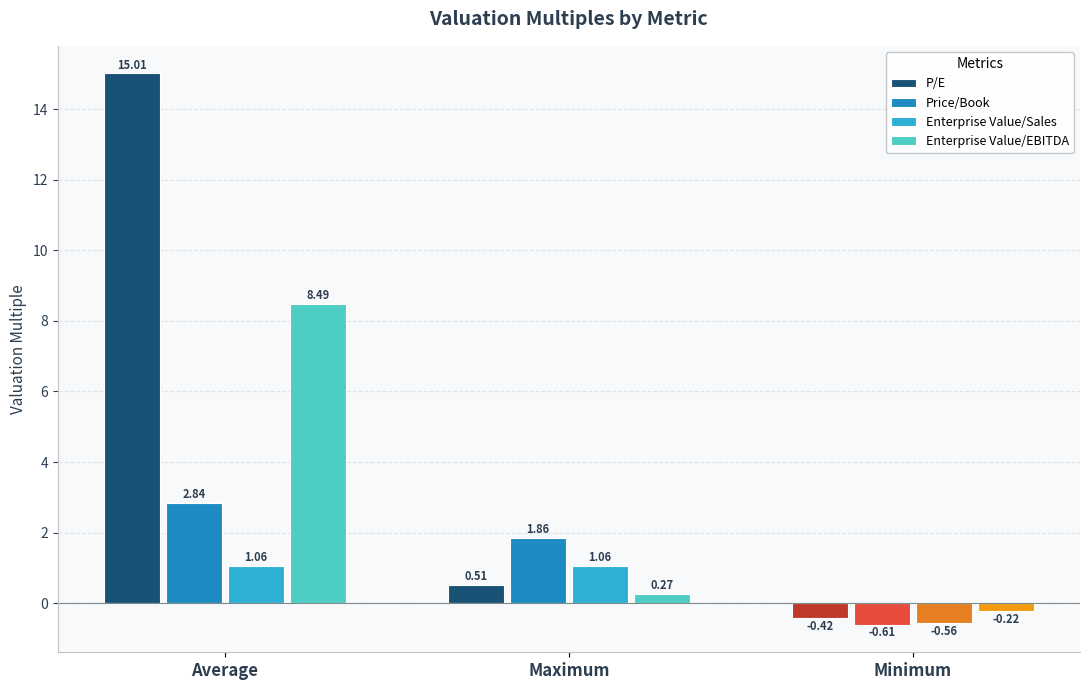

Which series has the largest range (max minus min)?

P/E